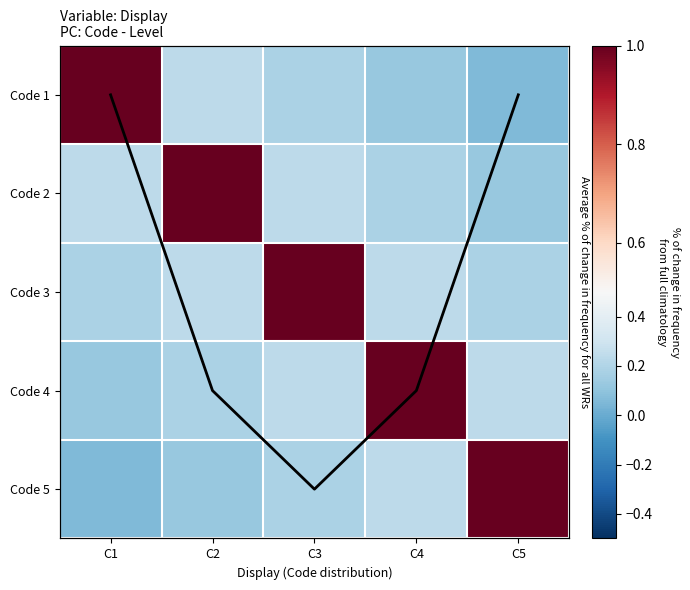

Which series has the largest total across all categories?

Average